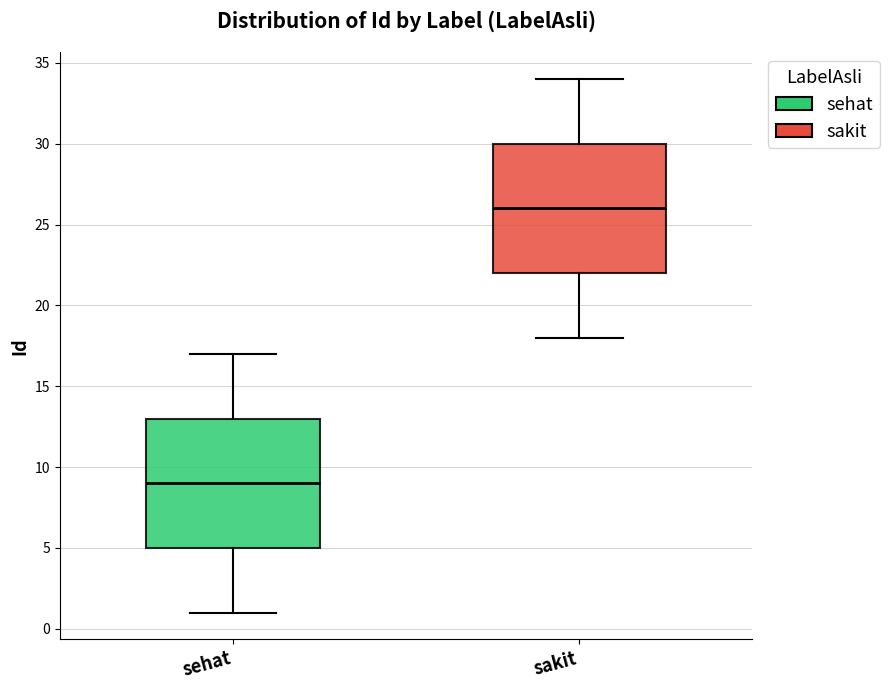

Reading left to right, read every box against the y-axis: the position of its median line, the range the box covers, and the ends of its whiskers. The values are not printed on the chart, so give them approximately, as read against the axis.

sehat: median 9, box 5 to 13, whiskers 1 to 17
sakit: median 26, box 22 to 30, whiskers 18 to 34